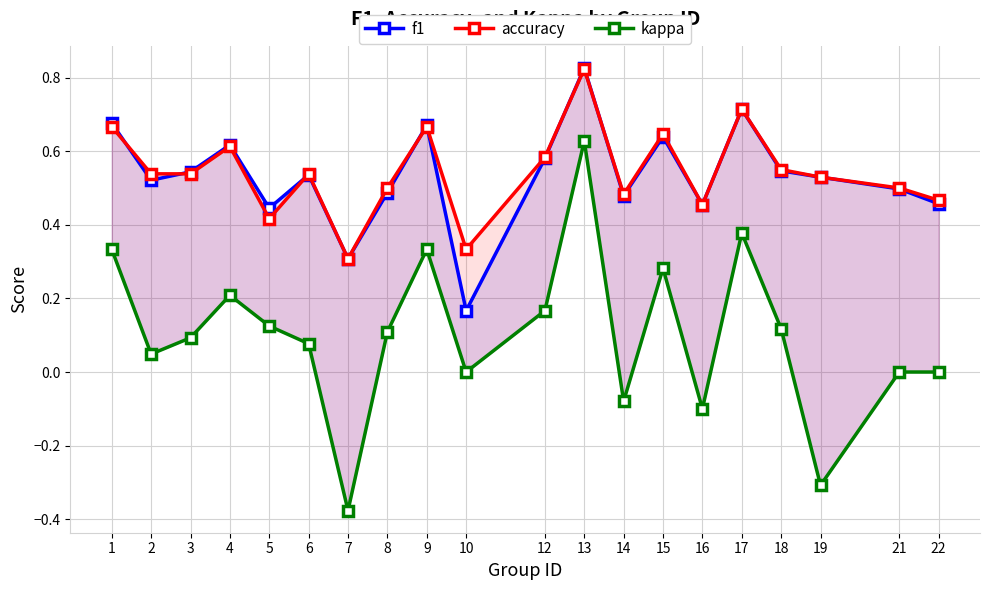

What is the sum of the kappa values at 2 and 13?

0.7